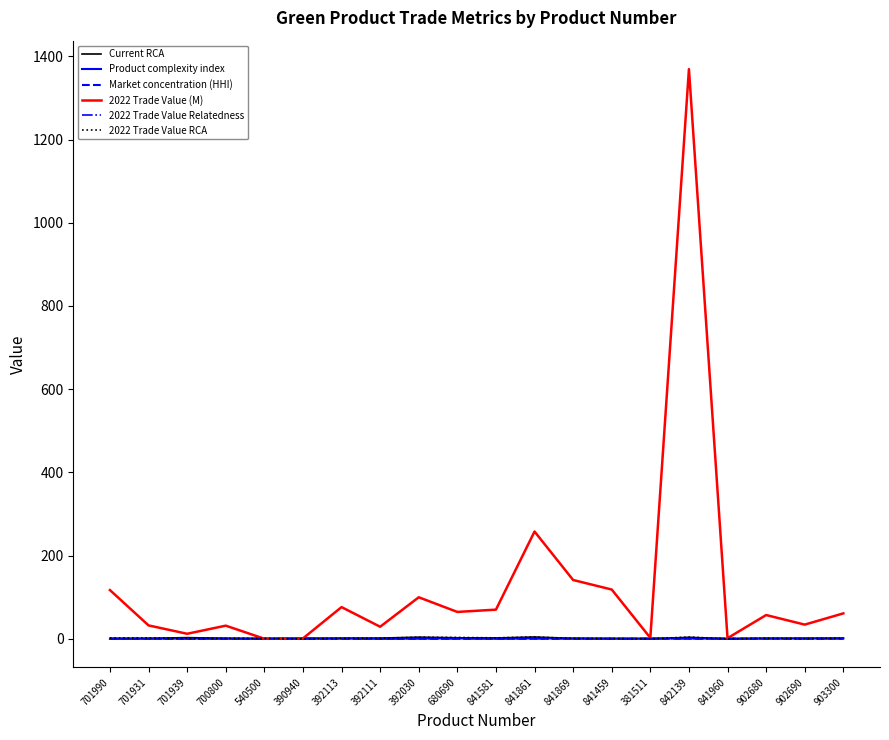

What are all the series names shown in the legend?

Current RCA, Product complexity index, Market concentration (HHI), 2022 Trade Value (M), 2022 Trade Value Relatedness, 2022 Trade Value RCA